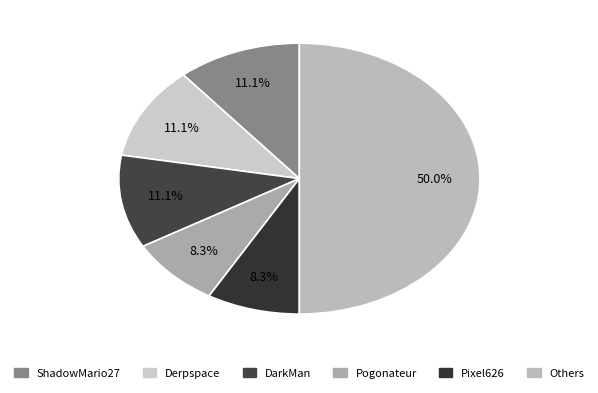

How many slices are in this pie chart?

6